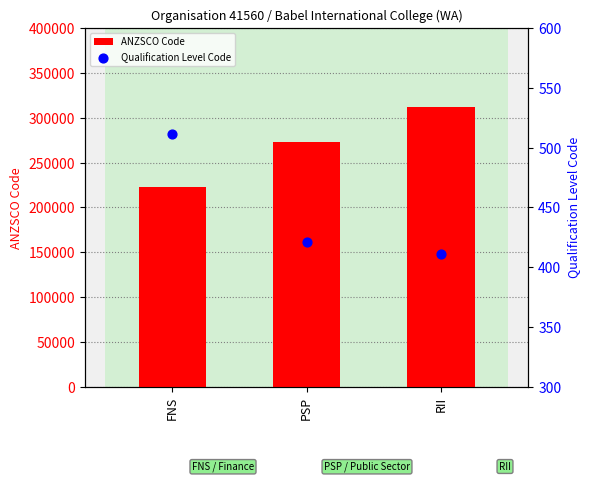

What is the total value across all series at PSP?

272833